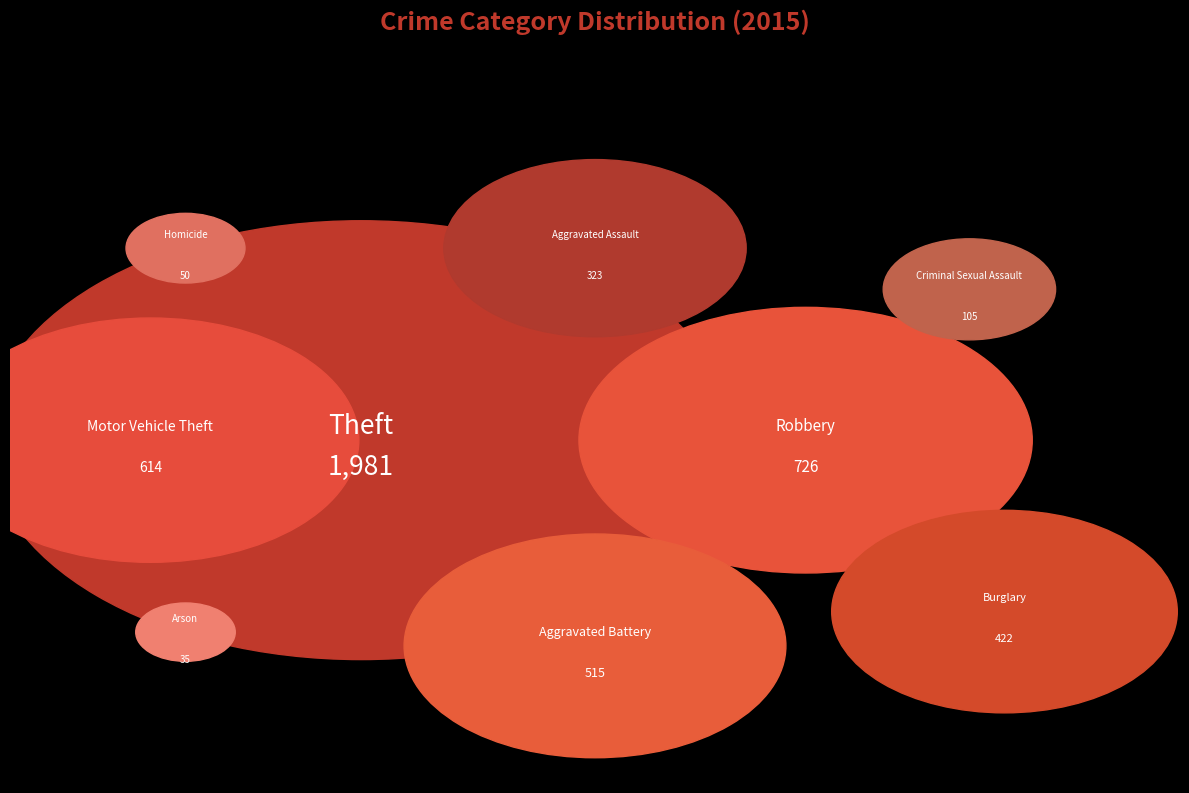

How many slices are in this pie chart?

9